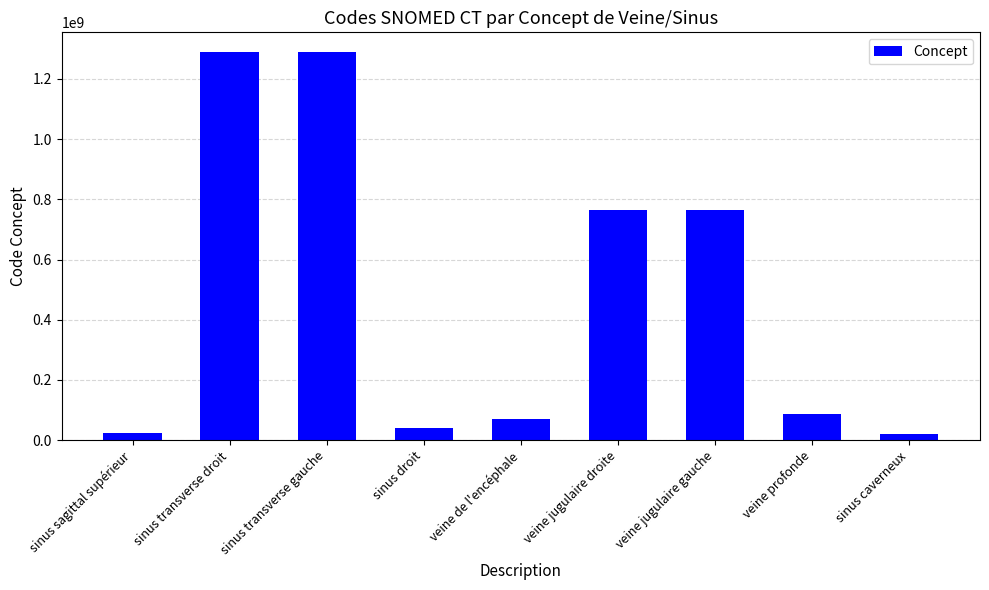

Are the bars horizontal?

No